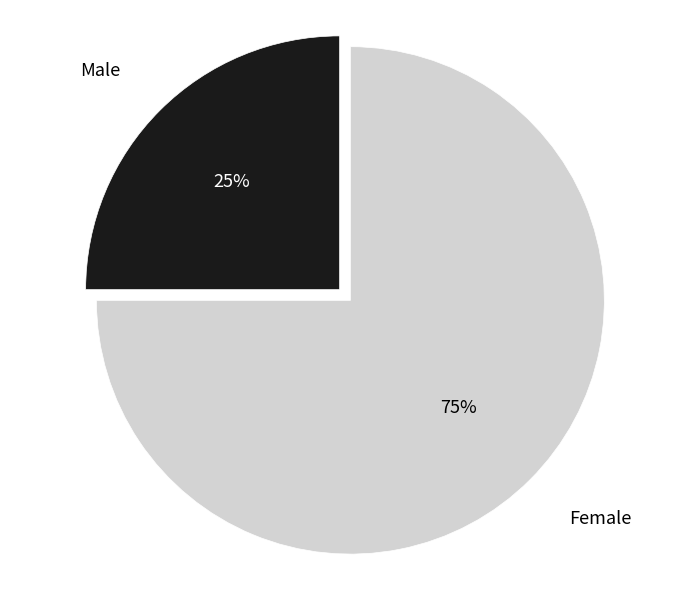

True or false: Female accounts for 75% of the total.

True